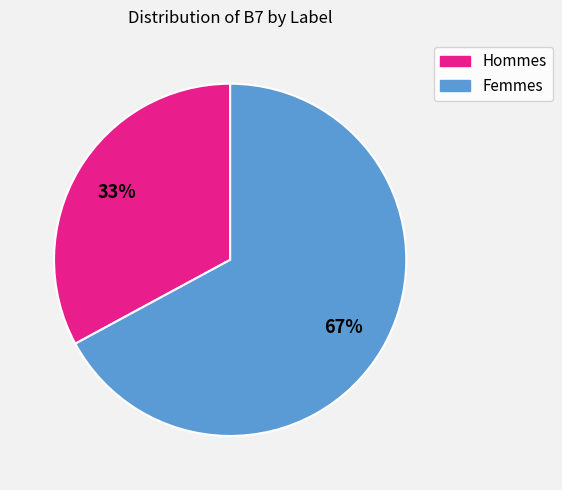

Is there a majority slice in this chart?

Yes